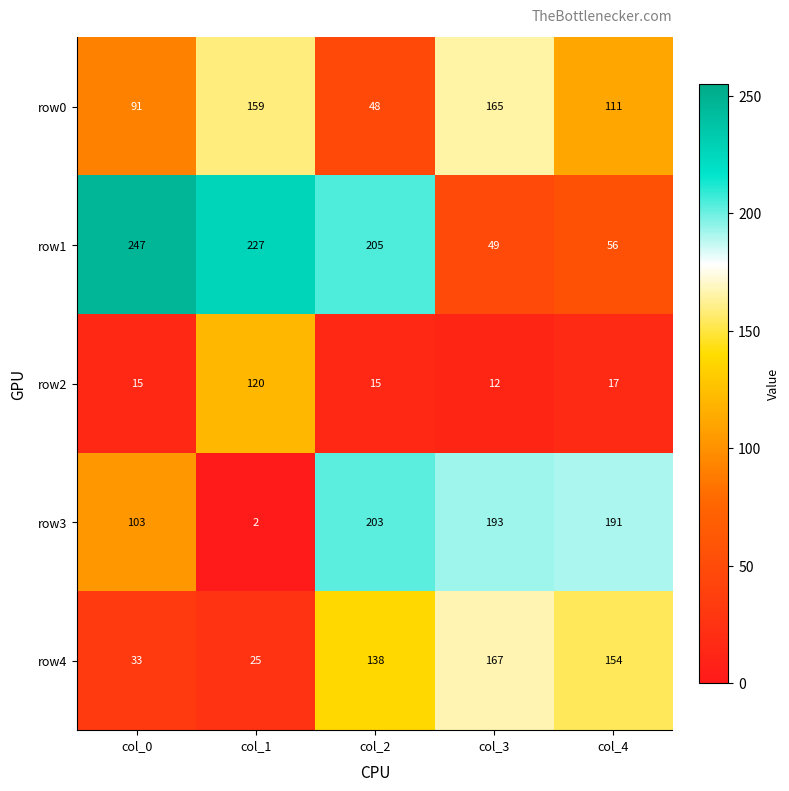

Reading left to right, what are all the values shown in this chart?

row0: col_0=91	col_1=159	col_2=48	col_3=165	col_4=111
row1: col_0=247	col_1=227	col_2=205	col_3=49	col_4=56
row2: col_0=15	col_1=120	col_2=15	col_3=12	col_4=17
row3: col_0=103	col_1=2	col_2=203	col_3=193	col_4=191
row4: col_0=33	col_1=25	col_2=138	col_3=167	col_4=154